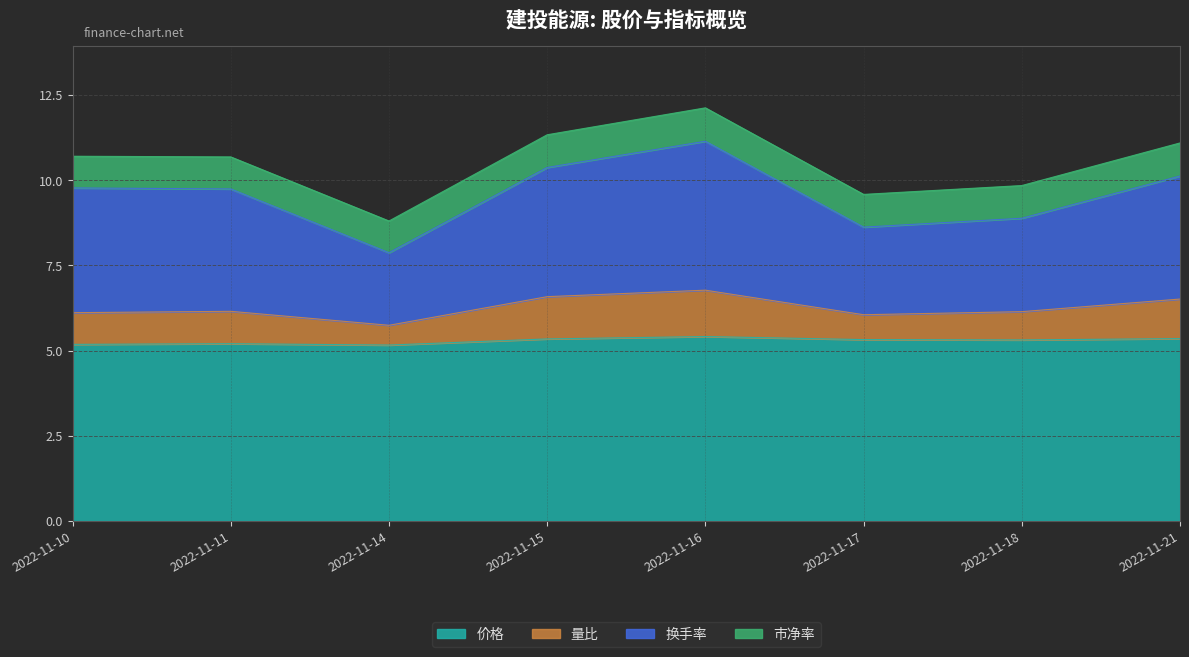

What is the total value across all series at 2022-11-21?

11.1